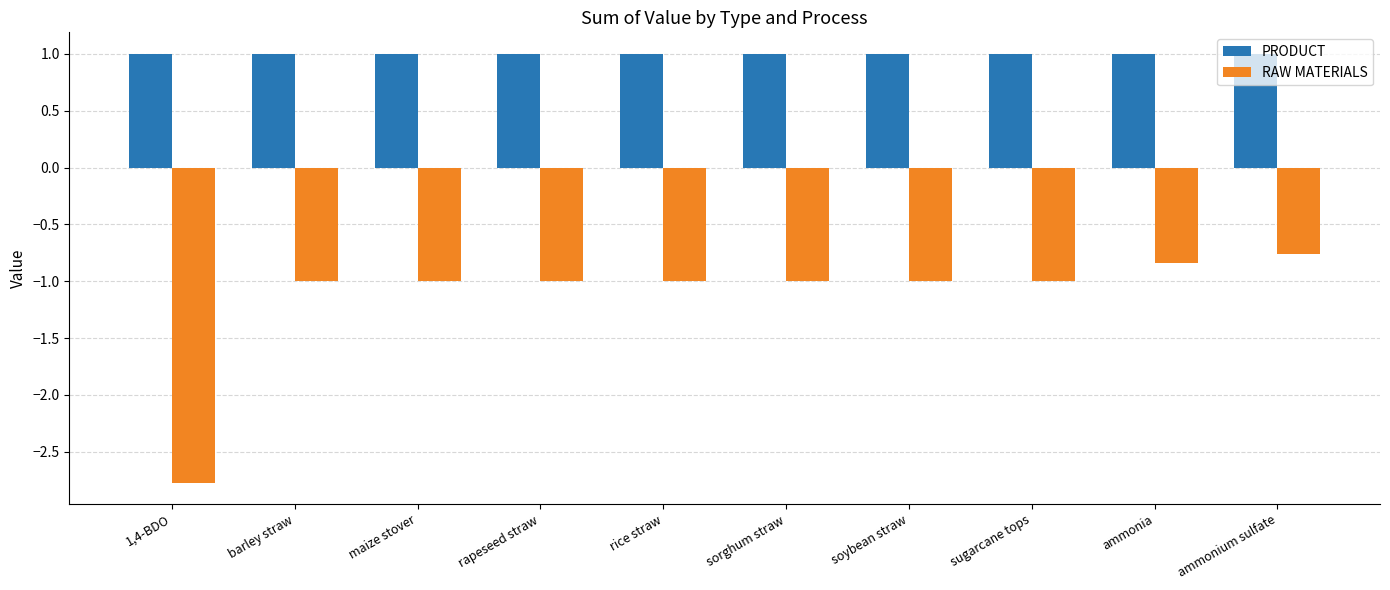

What is the sum of the RAW MATERIALS values at rice straw and barley straw?

-2.0